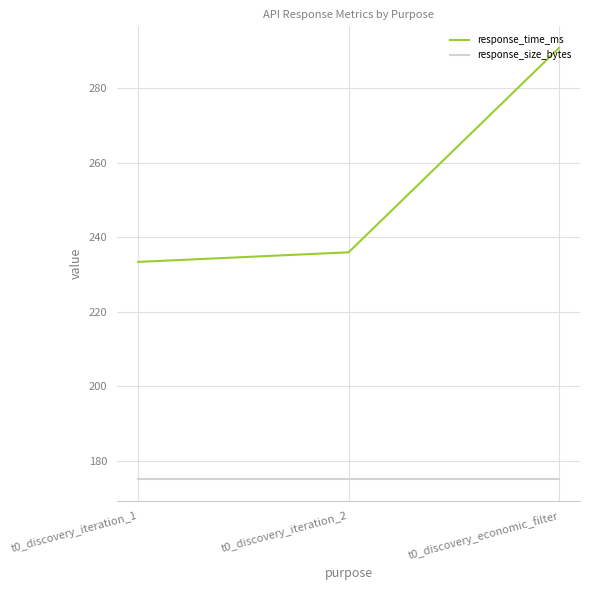

Read the response_size_bytes value at t0_discovery_iteration_1.

175.0